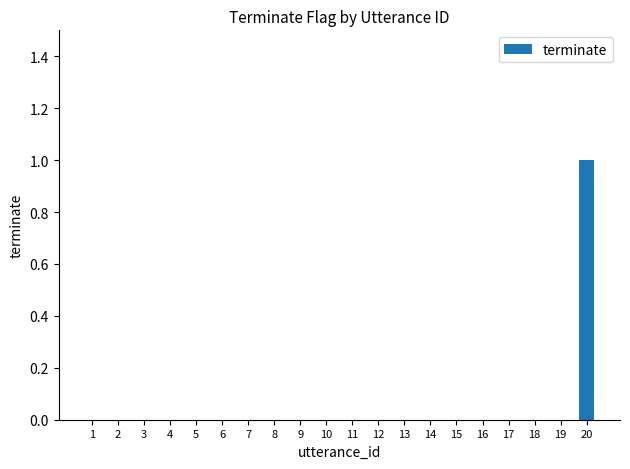

Reading left to right, list all the values displayed in this chart.

1=0	2=0	3=0	4=0	5=0	6=0	7=0	8=0	9=0	10=0	11=0	12=0	13=0	14=0	15=0	16=0	17=0	18=0	19=0	20=1